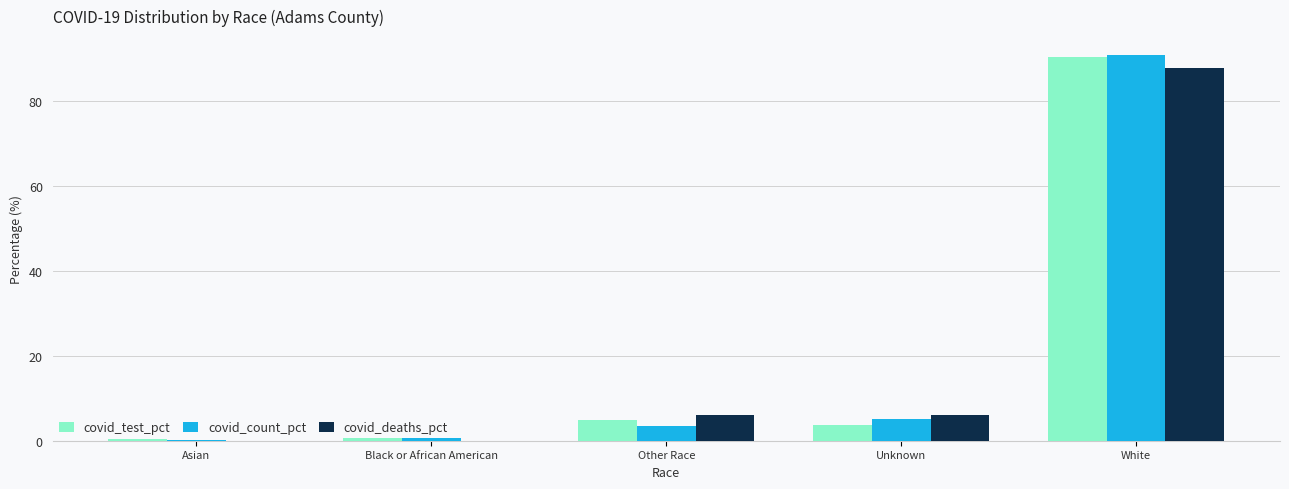

Which series changed the most between Asian and Unknown?

covid_deaths_pct